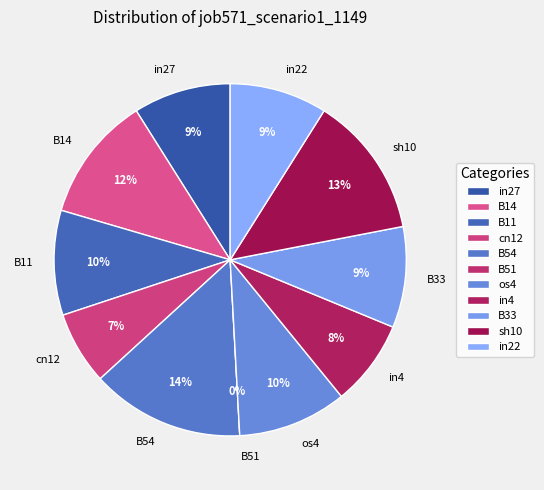

To the nearest percent, what is the difference between the in4 and B14 slice percentages?

4%